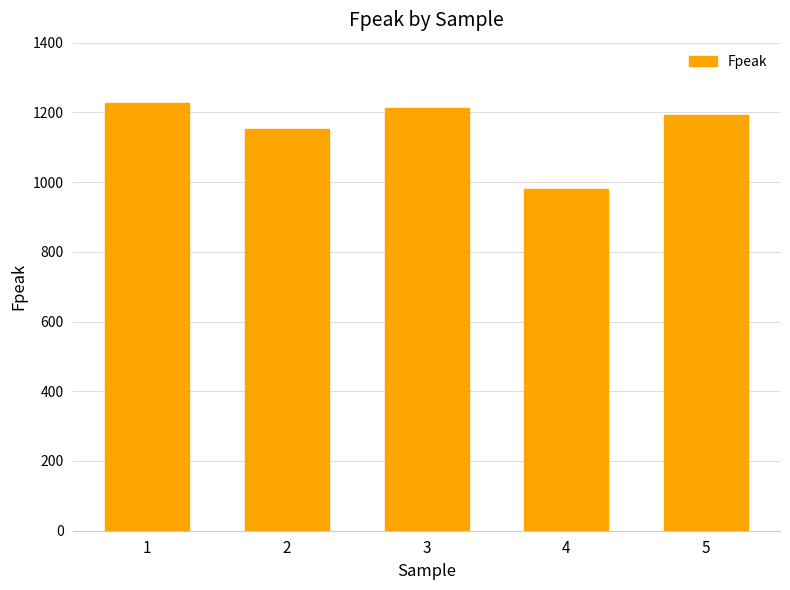

The chart shows a value of 1193.8 at 5. True or false?

True